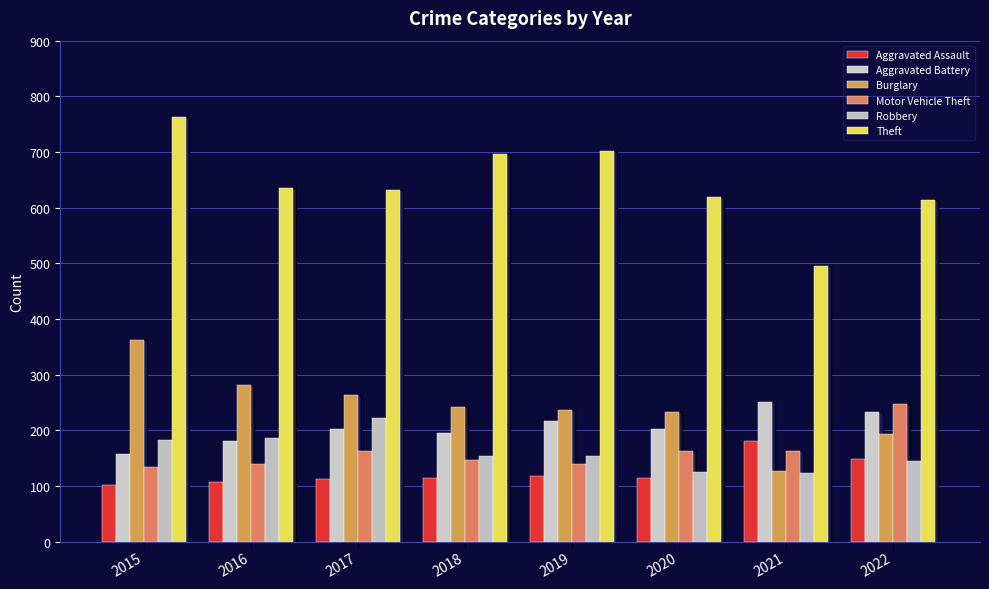

What are all the series names shown in the legend?

Aggravated Assault, Aggravated Battery, Burglary, Motor Vehicle Theft, Robbery, Theft